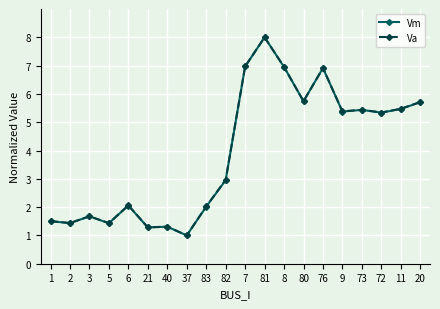

Where is Vm nearest to the value 4?

82